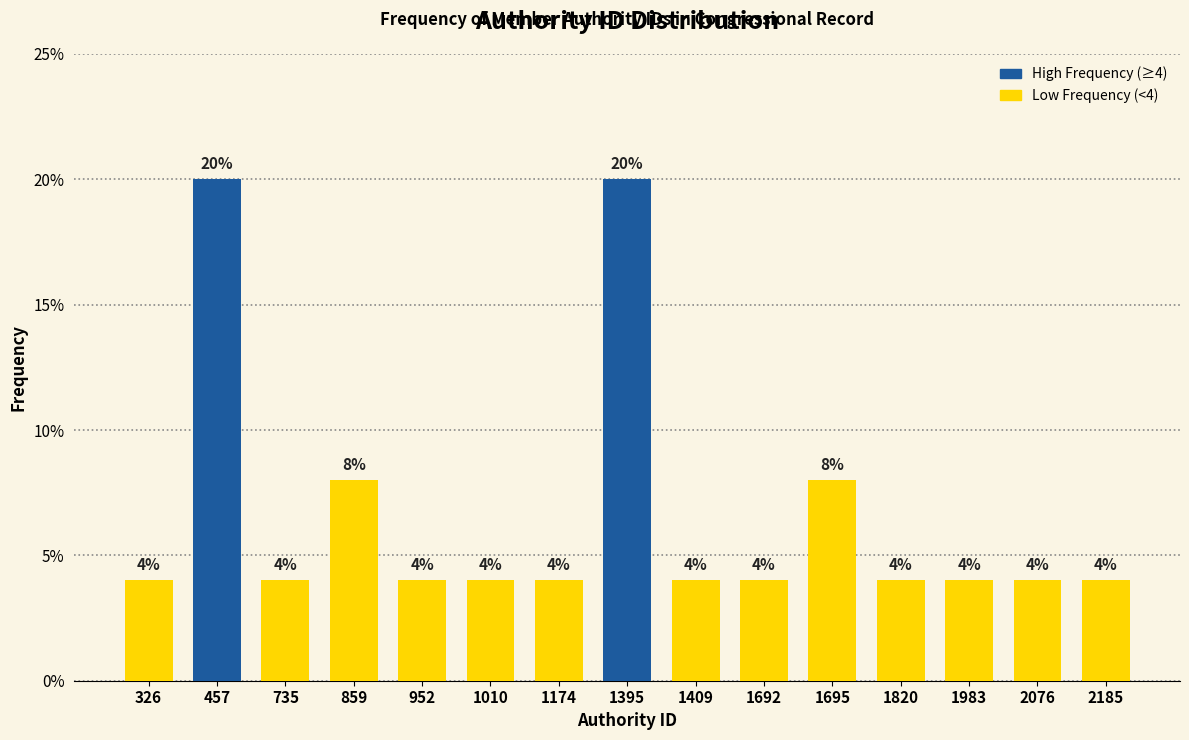

Reading right to left, transcribe all the data shown in this chart.

2185=4	2076=4	1983=4	1820=4	1695=8	1692=4	1409=4	1395=20	1174=4	1010=4	952=4	859=8	735=4	457=20	326=4